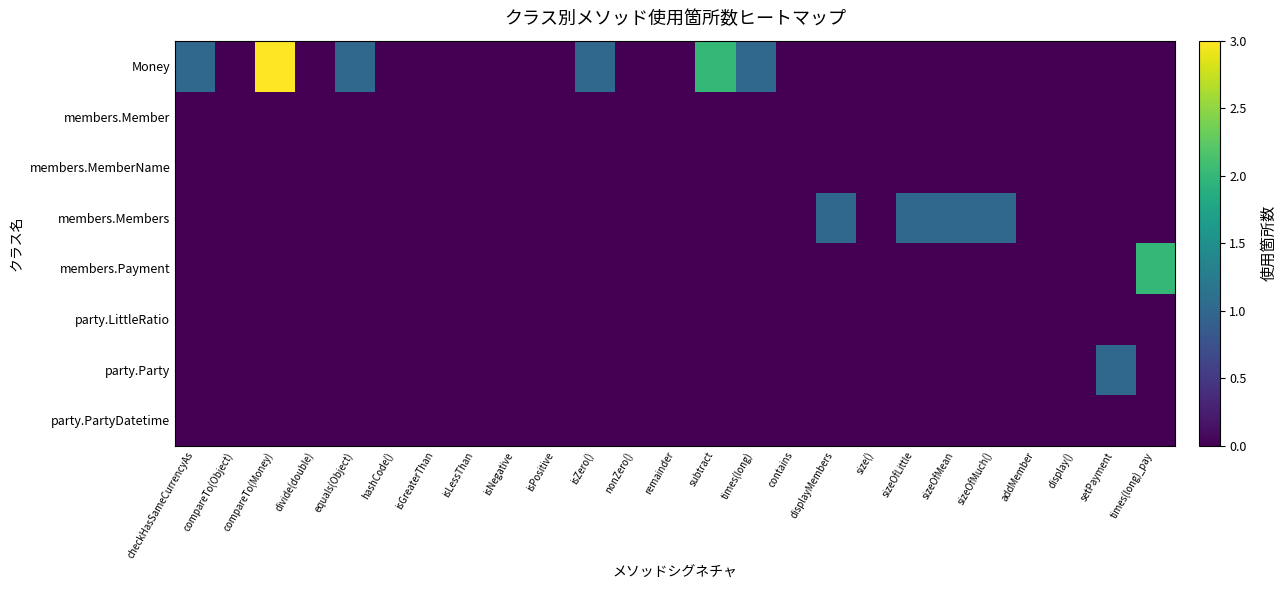

Reading left to right, extract all data points from this chart.

Money: checkHasSameCurrencyAs=1	compareTo(Object)=0	compareTo(Money)=3	divide(double)=0	equals(Object)=1	hashCode()=0	isGreaterThan=0	isLessThan=0	isNegative=0	isPositive=0	isZero()=1	nonZero()=0	remainder=0	subtract=2	times(long)=1	contains=0	displayMembers=0	size()=0	sizeOfLittle=0	sizeOfMean=0	sizeOfMuch()=0	addMember=0	display()=0	setPayment=0	times(long)_pay=0
members.Member: checkHasSameCurrencyAs=0	compareTo(Object)=0	compareTo(Money)=0	divide(double)=0	equals(Object)=0	hashCode()=0	isGreaterThan=0	isLessThan=0	isNegative=0	isPositive=0	isZero()=0	nonZero()=0	remainder=0	subtract=0	times(long)=0	contains=0	displayMembers=0	size()=0	sizeOfLittle=0	sizeOfMean=0	sizeOfMuch()=0	addMember=0	display()=0	setPayment=0	times(long)_pay=0
members.MemberName: checkHasSameCurrencyAs=0	compareTo(Object)=0	compareTo(Money)=0	divide(double)=0	equals(Object)=0	hashCode()=0	isGreaterThan=0	isLessThan=0	isNegative=0	isPositive=0	isZero()=0	nonZero()=0	remainder=0	subtract=0	times(long)=0	contains=0	displayMembers=0	size()=0	sizeOfLittle=0	sizeOfMean=0	sizeOfMuch()=0	addMember=0	display()=0	setPayment=0	times(long)_pay=0
members.Members: checkHasSameCurrencyAs=0	compareTo(Object)=0	compareTo(Money)=0	divide(double)=0	equals(Object)=0	hashCode()=0	isGreaterThan=0	isLessThan=0	isNegative=0	isPositive=0	isZero()=0	nonZero()=0	remainder=0	subtract=0	times(long)=0	contains=0	displayMembers=1	size()=0	sizeOfLittle=1	sizeOfMean=1	sizeOfMuch()=1	addMember=0	display()=0	setPayment=0	times(long)_pay=0
members.Payment: checkHasSameCurrencyAs=0	compareTo(Object)=0	compareTo(Money)=0	divide(double)=0	equals(Object)=0	hashCode()=0	isGreaterThan=0	isLessThan=0	isNegative=0	isPositive=0	isZero()=0	nonZero()=0	remainder=0	subtract=0	times(long)=0	contains=0	displayMembers=0	size()=0	sizeOfLittle=0	sizeOfMean=0	sizeOfMuch()=0	addMember=0	display()=0	setPayment=0	times(long)_pay=2
party.LittleRatio: checkHasSameCurrencyAs=0	compareTo(Object)=0	compareTo(Money)=0	divide(double)=0	equals(Object)=0	hashCode()=0	isGreaterThan=0	isLessThan=0	isNegative=0	isPositive=0	isZero()=0	nonZero()=0	remainder=0	subtract=0	times(long)=0	contains=0	displayMembers=0	size()=0	sizeOfLittle=0	sizeOfMean=0	sizeOfMuch()=0	addMember=0	display()=0	setPayment=0	times(long)_pay=0
party.Party: checkHasSameCurrencyAs=0	compareTo(Object)=0	compareTo(Money)=0	divide(double)=0	equals(Object)=0	hashCode()=0	isGreaterThan=0	isLessThan=0	isNegative=0	isPositive=0	isZero()=0	nonZero()=0	remainder=0	subtract=0	times(long)=0	contains=0	displayMembers=0	size()=0	sizeOfLittle=0	sizeOfMean=0	sizeOfMuch()=0	addMember=0	display()=0	setPayment=1	times(long)_pay=0
party.PartyDatetime: checkHasSameCurrencyAs=0	compareTo(Object)=0	compareTo(Money)=0	divide(double)=0	equals(Object)=0	hashCode()=0	isGreaterThan=0	isLessThan=0	isNegative=0	isPositive=0	isZero()=0	nonZero()=0	remainder=0	subtract=0	times(long)=0	contains=0	displayMembers=0	size()=0	sizeOfLittle=0	sizeOfMean=0	sizeOfMuch()=0	addMember=0	display()=0	setPayment=0	times(long)_pay=0